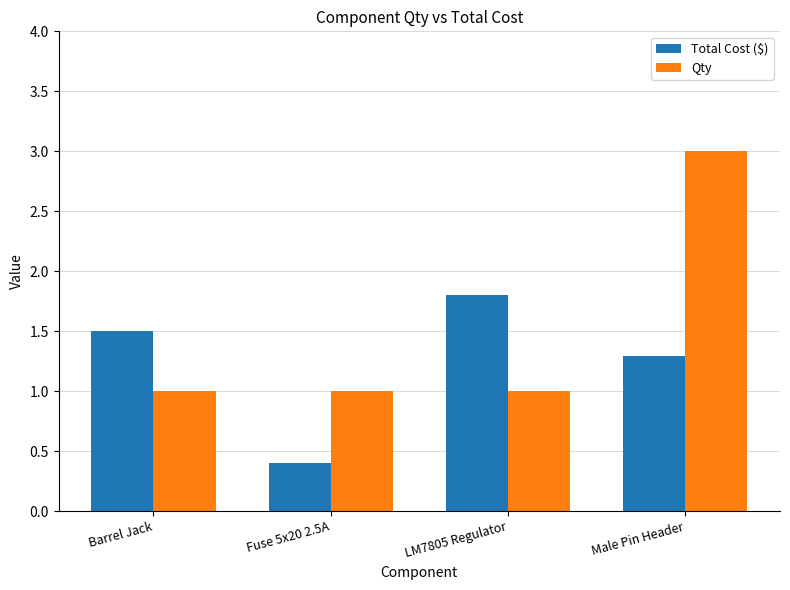

Is it true that Qty equals 1.0 at Barrel Jack?

True